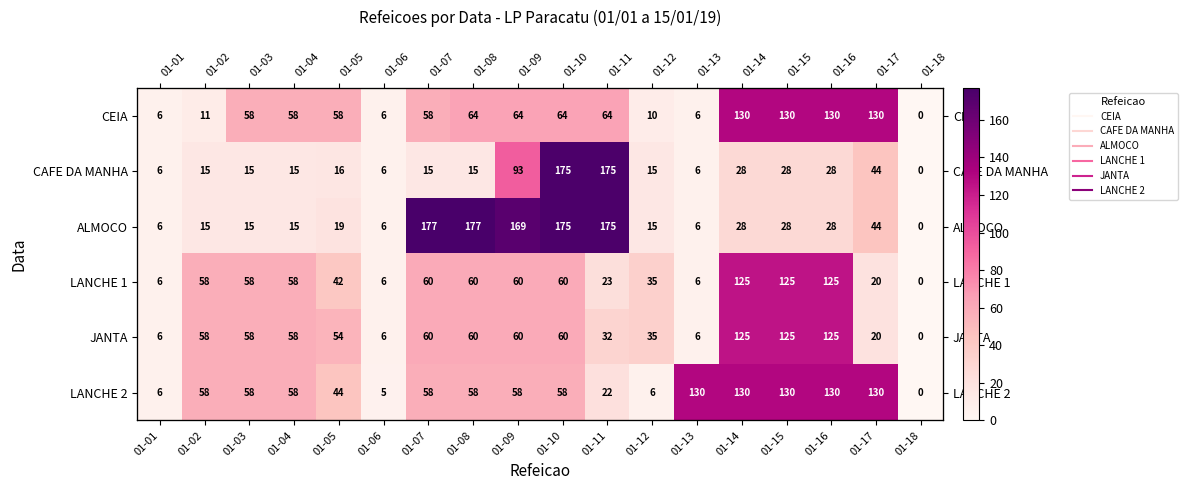

How many data points in JANTA are less than 58?

8